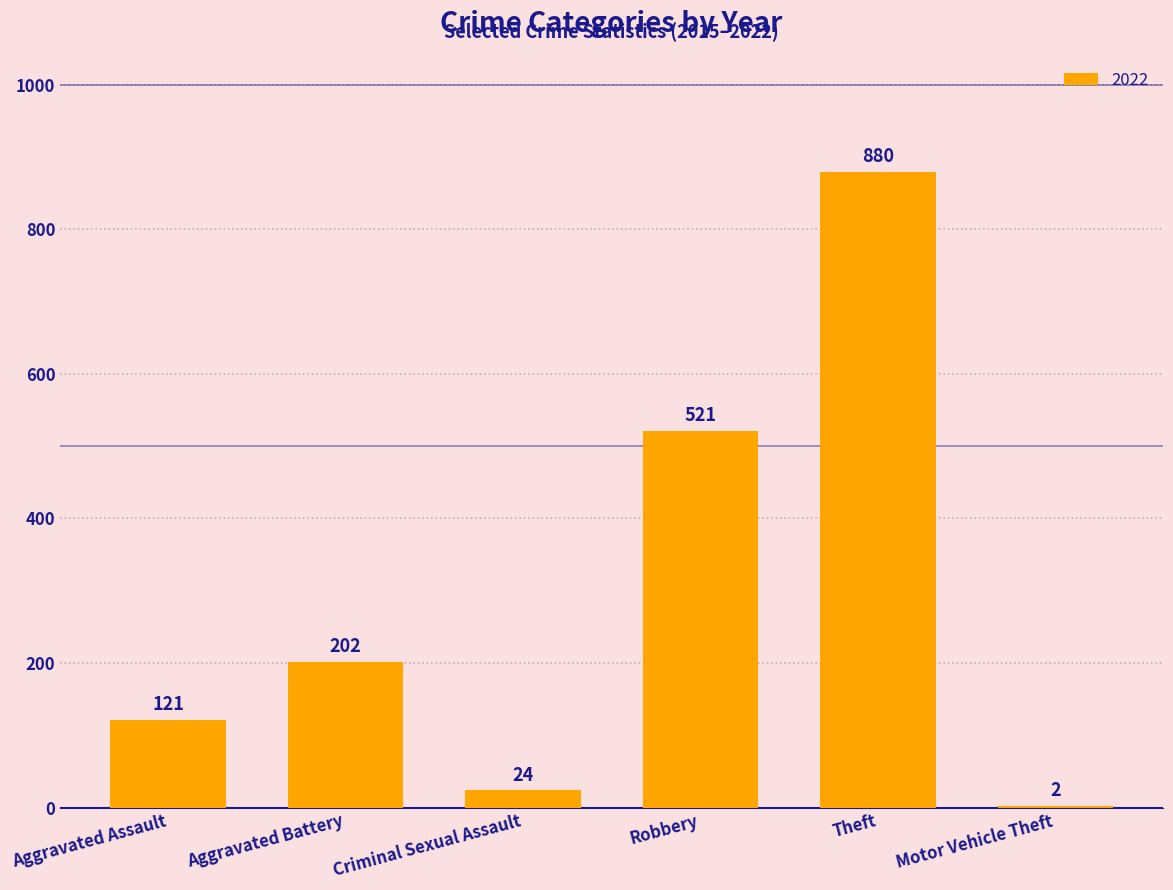

Between Theft and Criminal Sexual Assault, which is larger?

Theft